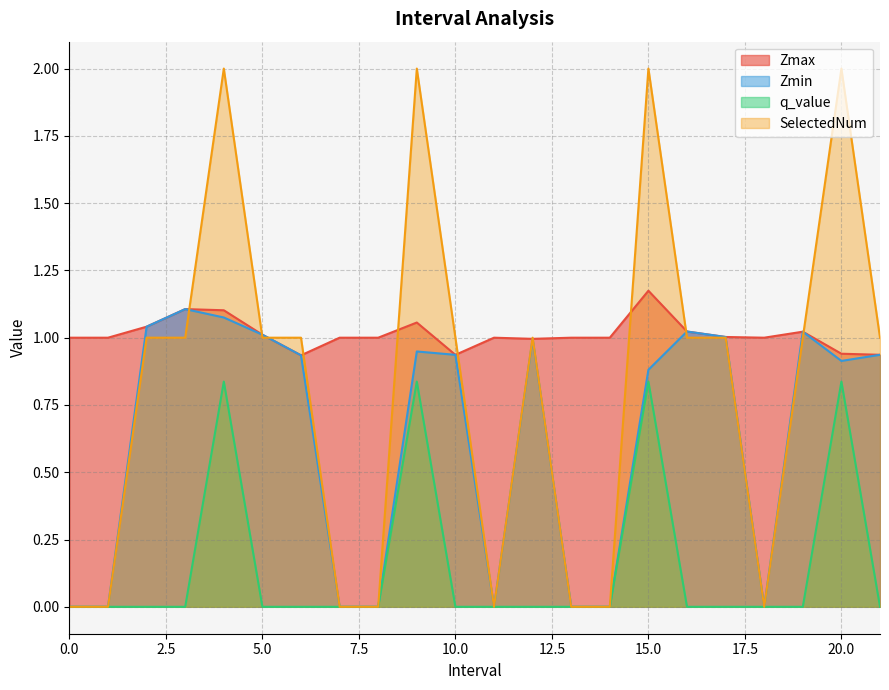

Rank the series at 14 from lowest to highest value.

Zmin, q_value, SelectedNum, Zmax